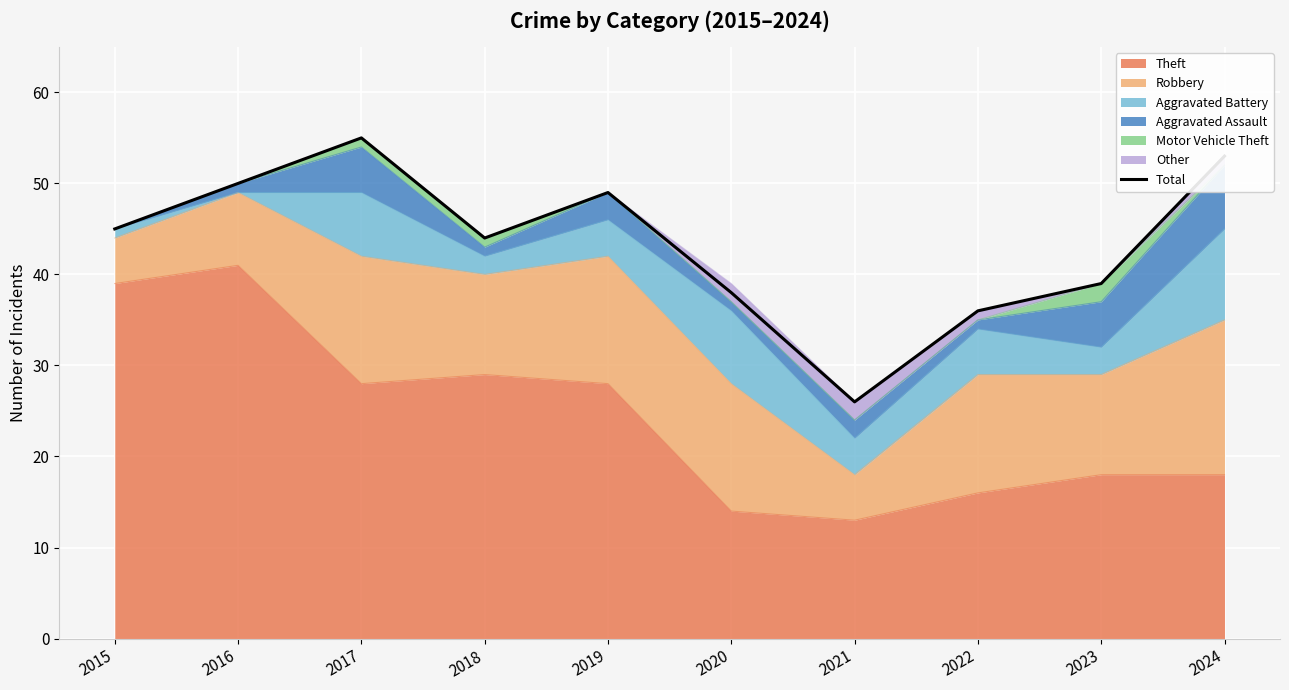

Read the value at 2022.

36